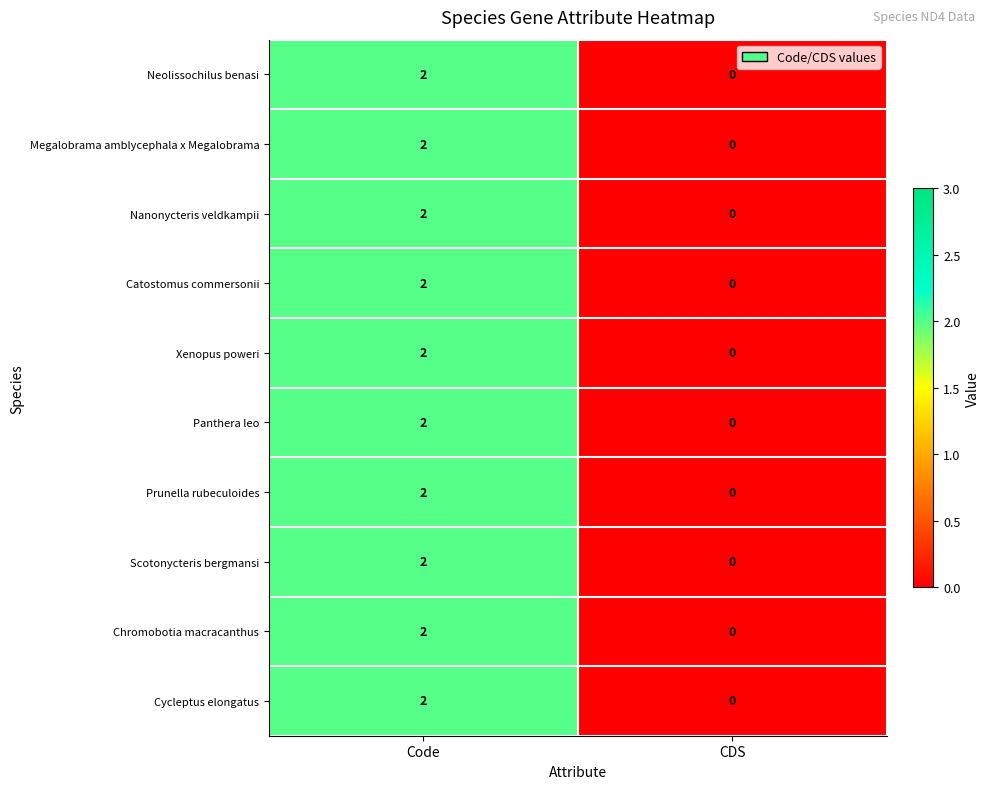

At which category is the sum across all series the highest?

Code